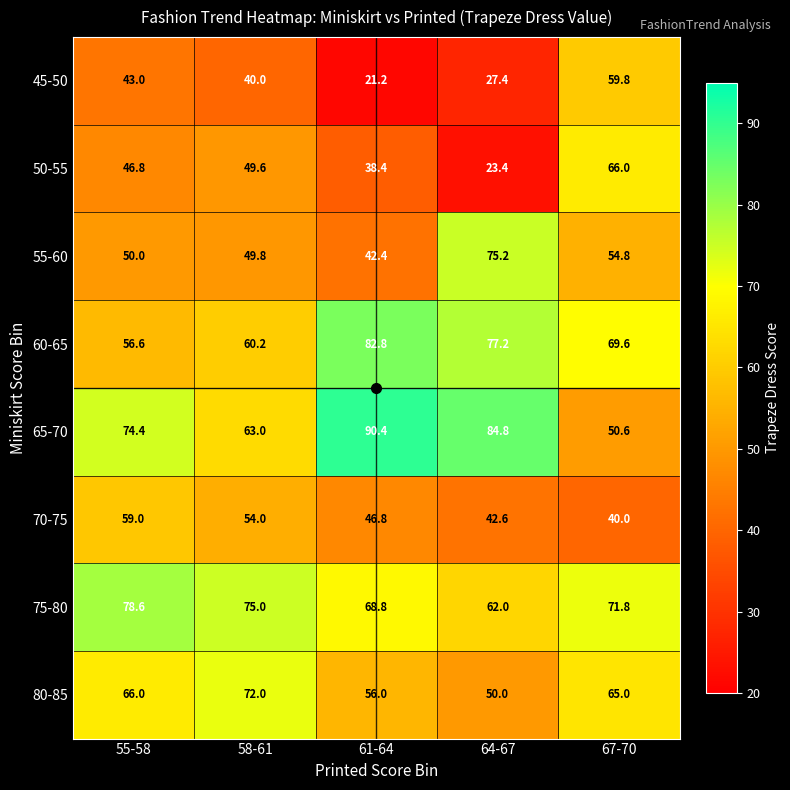

What is the difference between the 65-70 values at 67-70 and 61-64?

39.8